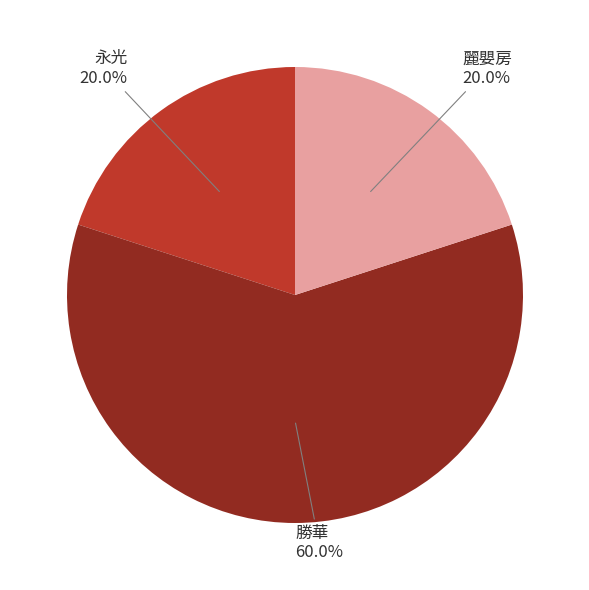

Combined, what portion of the pie is 麗嬰房 and 勝華?

80.0%